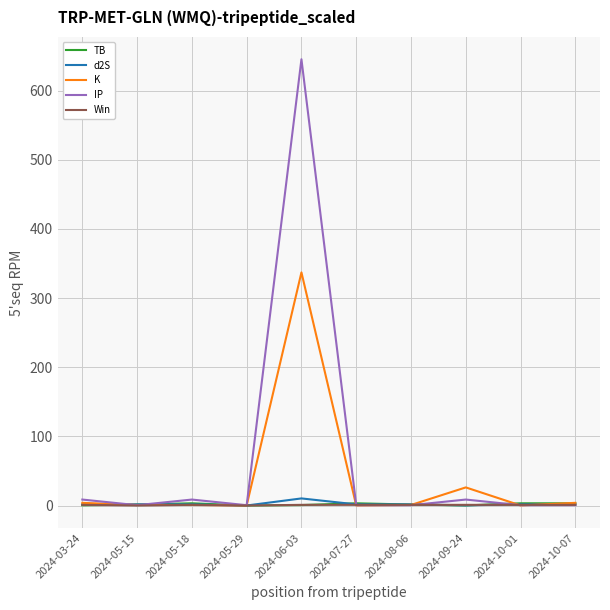

What is the greatest value displayed?

645.3